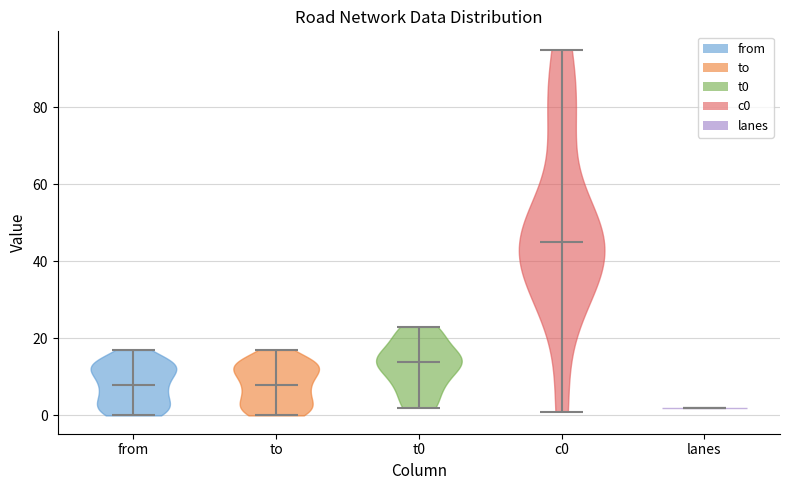

Reading left to right, read every violin against the y-axis: where its median line is, and the lowest and highest points it reaches. The values are not printed on the chart, so give them approximately, as read against the axis.

from: median line 8, lowest point 0, highest point 18
to: median line 8, lowest point 0, highest point 18
t0: median line 14, lowest point 2, highest point 24
c0: median line 46, lowest point 2, highest point 96
lanes: median line 2, lowest point 2, highest point 2